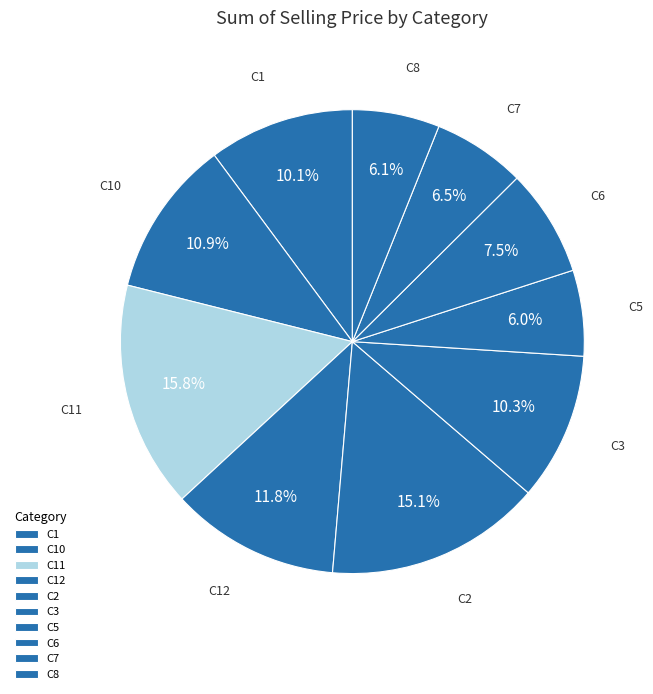

How many segments does this pie chart have?

10